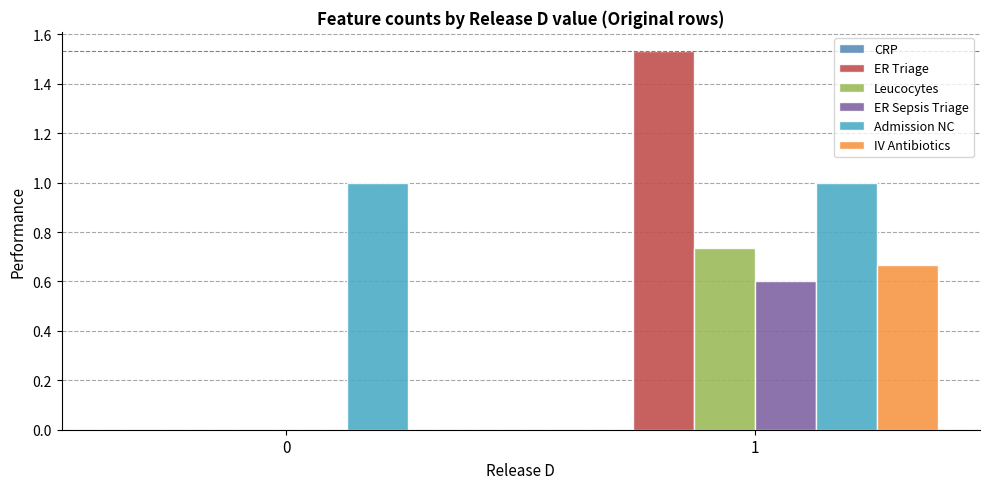

How many data points does each series have?

2